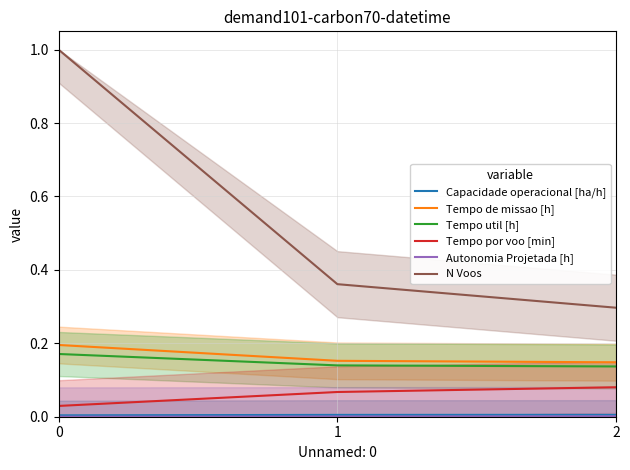

What is the value of the N Voos point at the 2nd from the left?

0.4